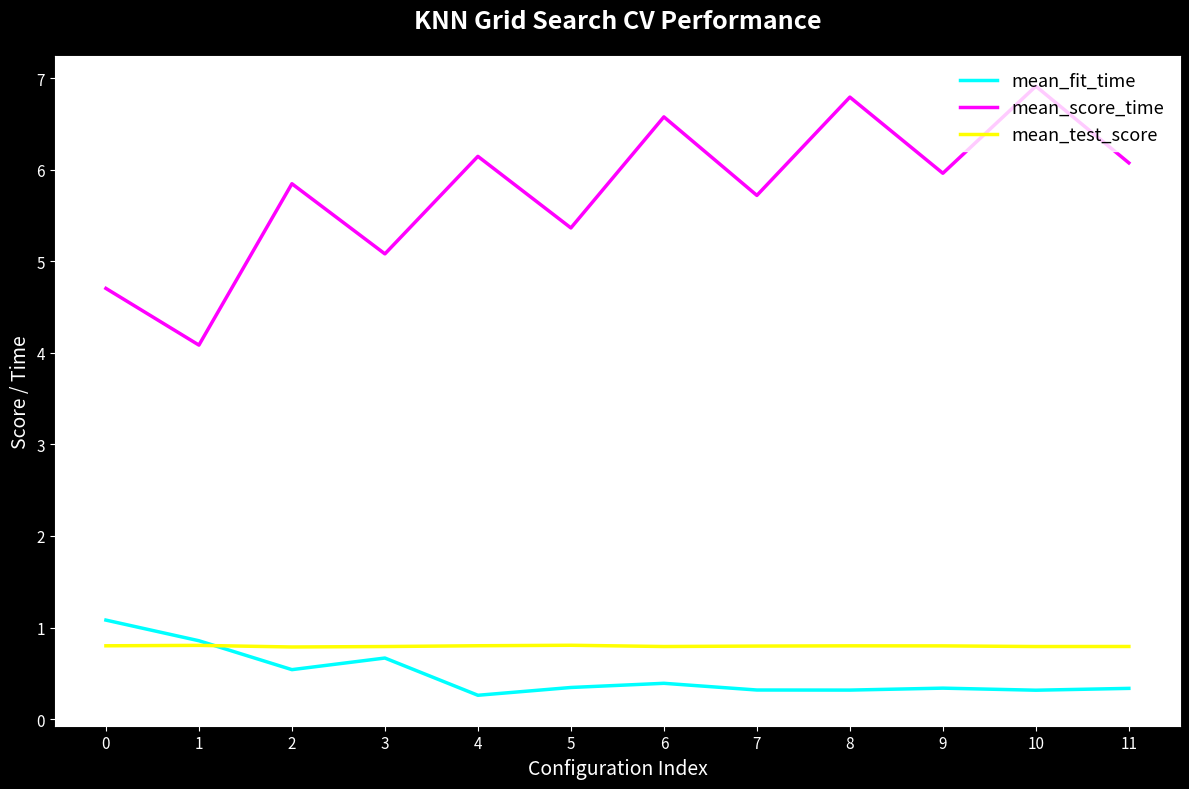

Is the value of mean_score_time at 3 greater than the value of mean_test_score at 5?

Yes